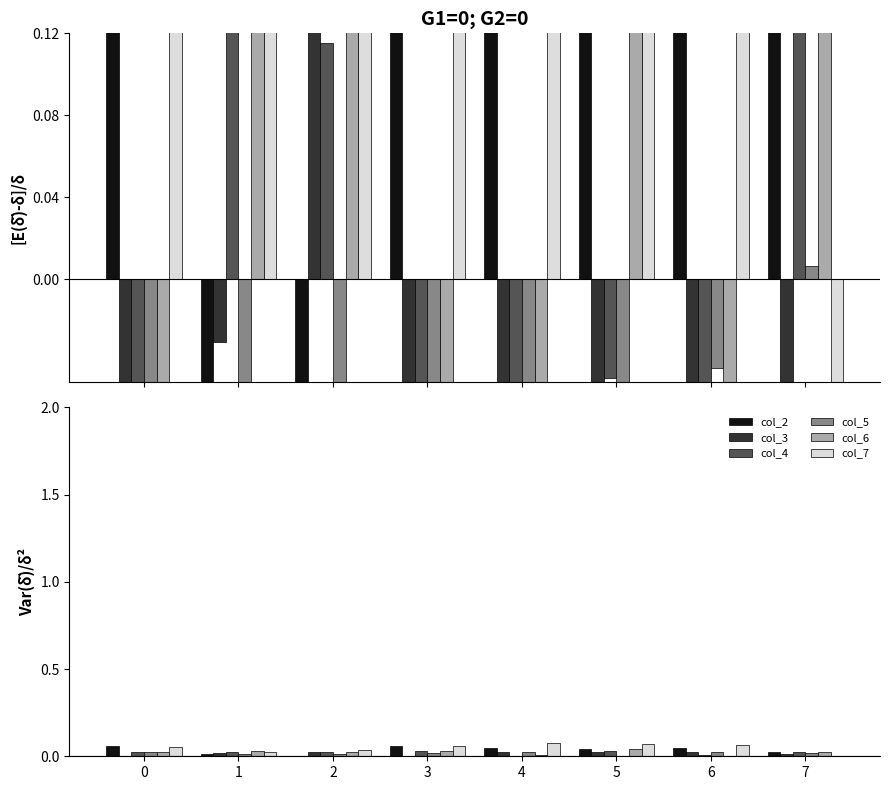

Rank the series at 4 from lowest to highest value.

col_4, col_6, col_3, col_5, col_2, col_7